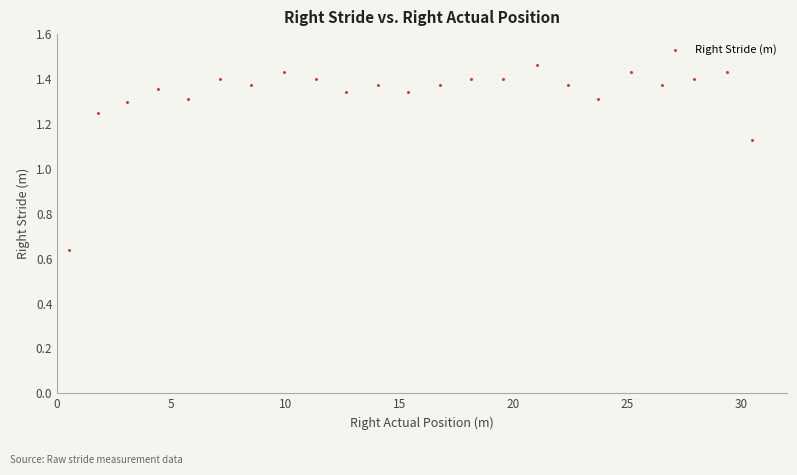

What is the range of X values (max minus min)?

30.0